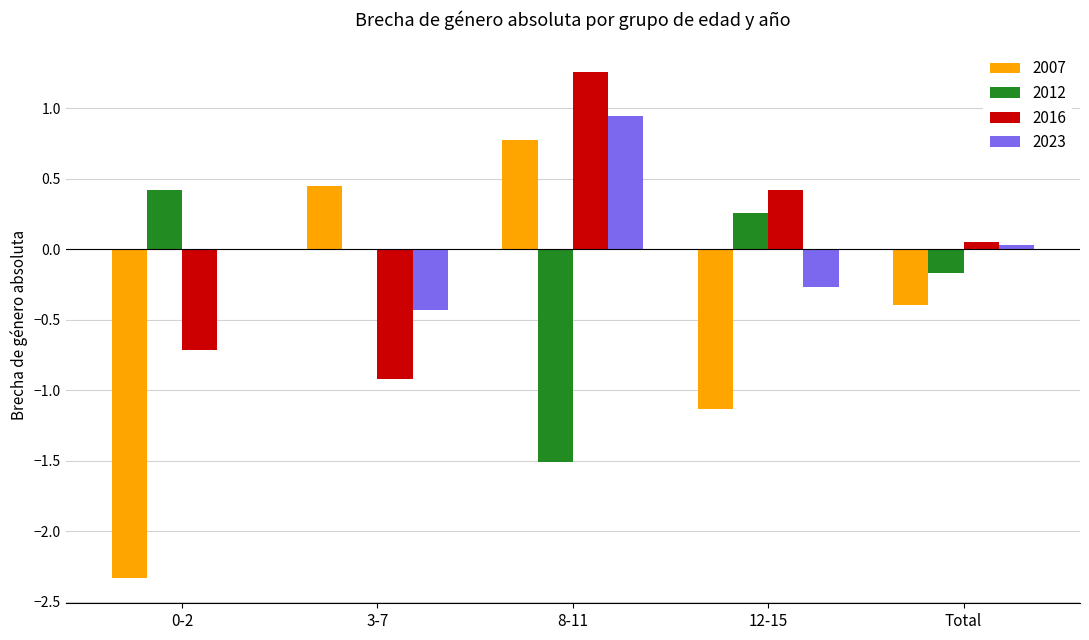

How many data points does each series have?

5